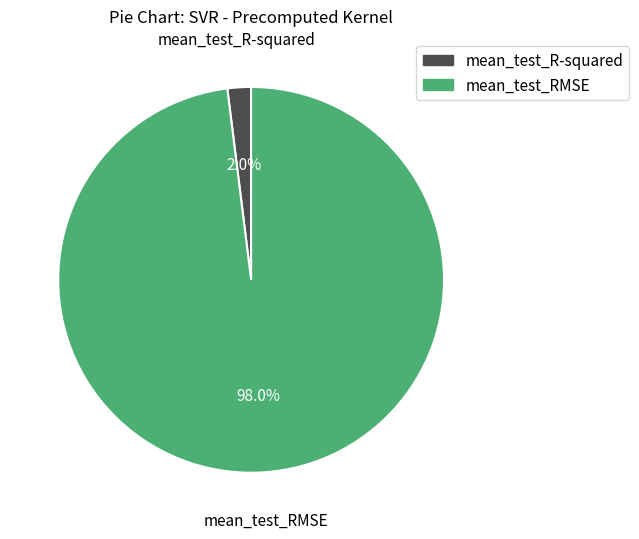

Rank the categories by value from lowest to highest.

mean_test_R-squared, mean_test_RMSE